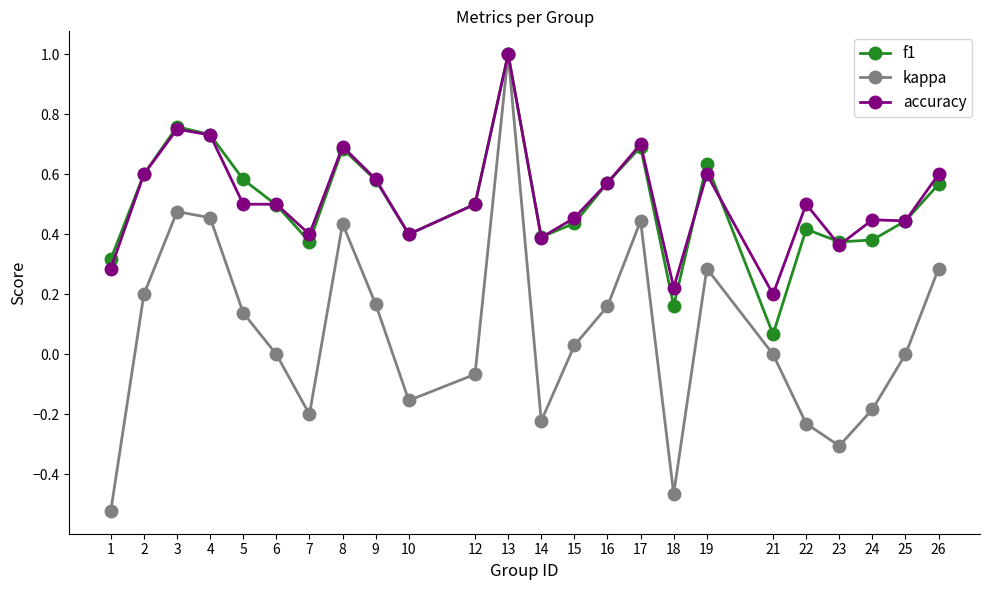

The value of accuracy at 6 is 0.5. True or false?

True